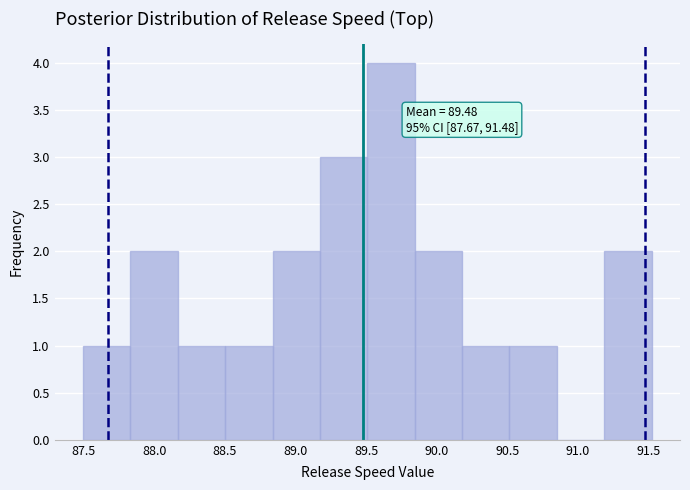

Which range on the x-axis has the tallest bar?

89.50 to 89.85